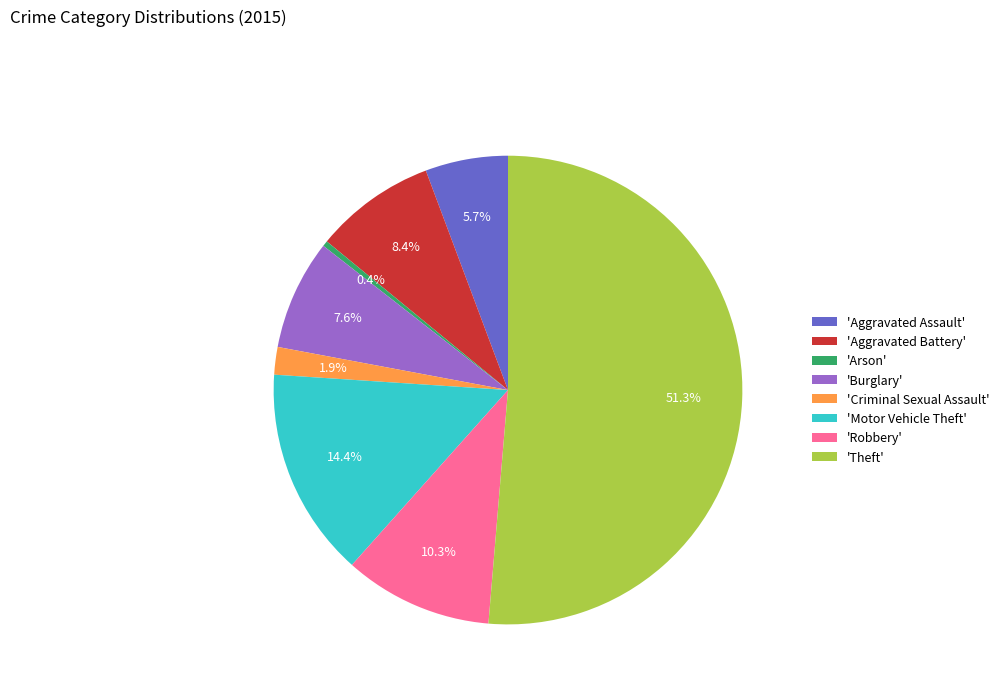

Is the sum of 'Robbery' and 'Theft' greater than half?

Yes